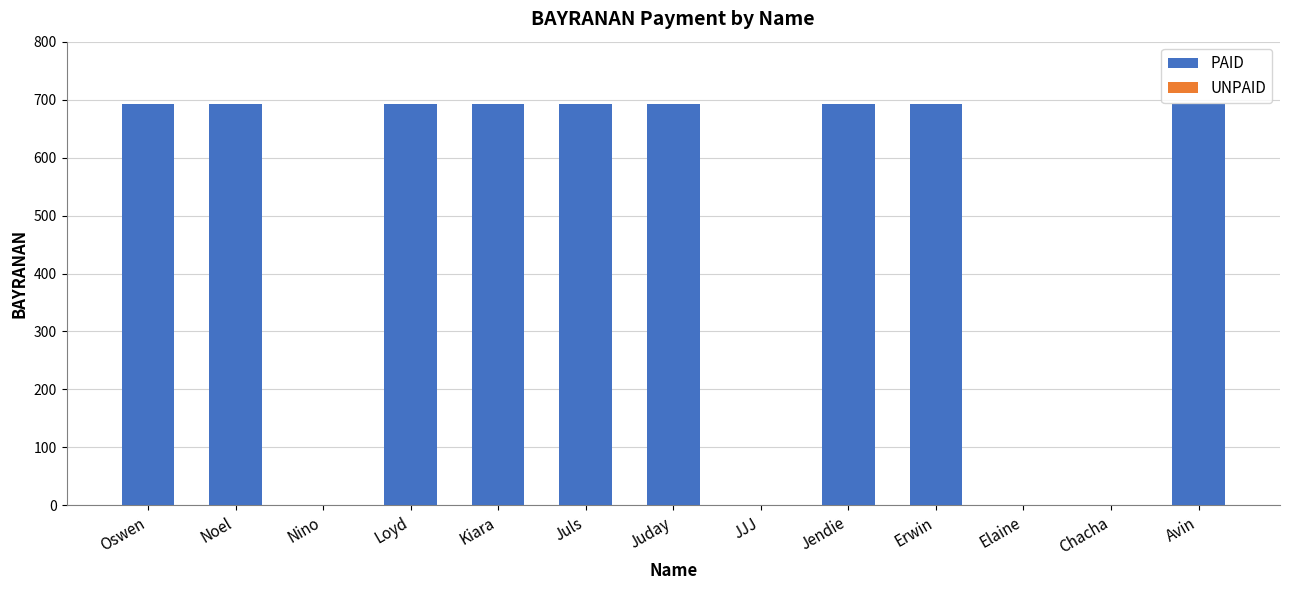

How many categories are shown in the chart?

13